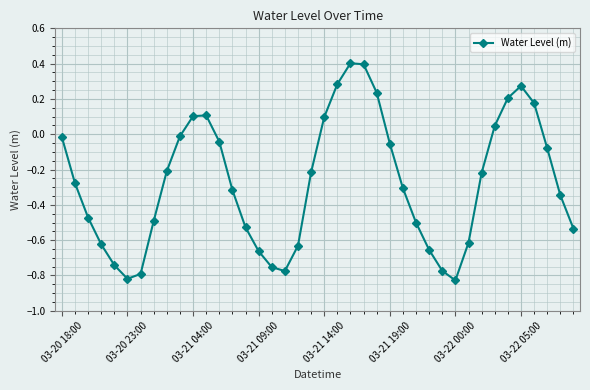

How many interior local valleys (lower than both neighbors) does the data have?

3